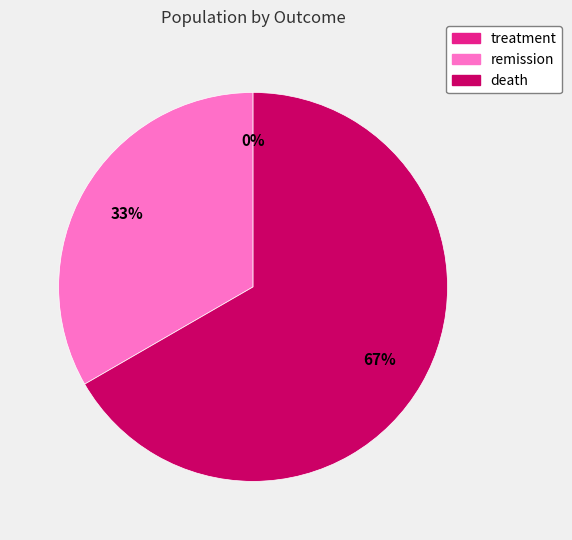

What percentage is the death slice, to the nearest percent?

67%